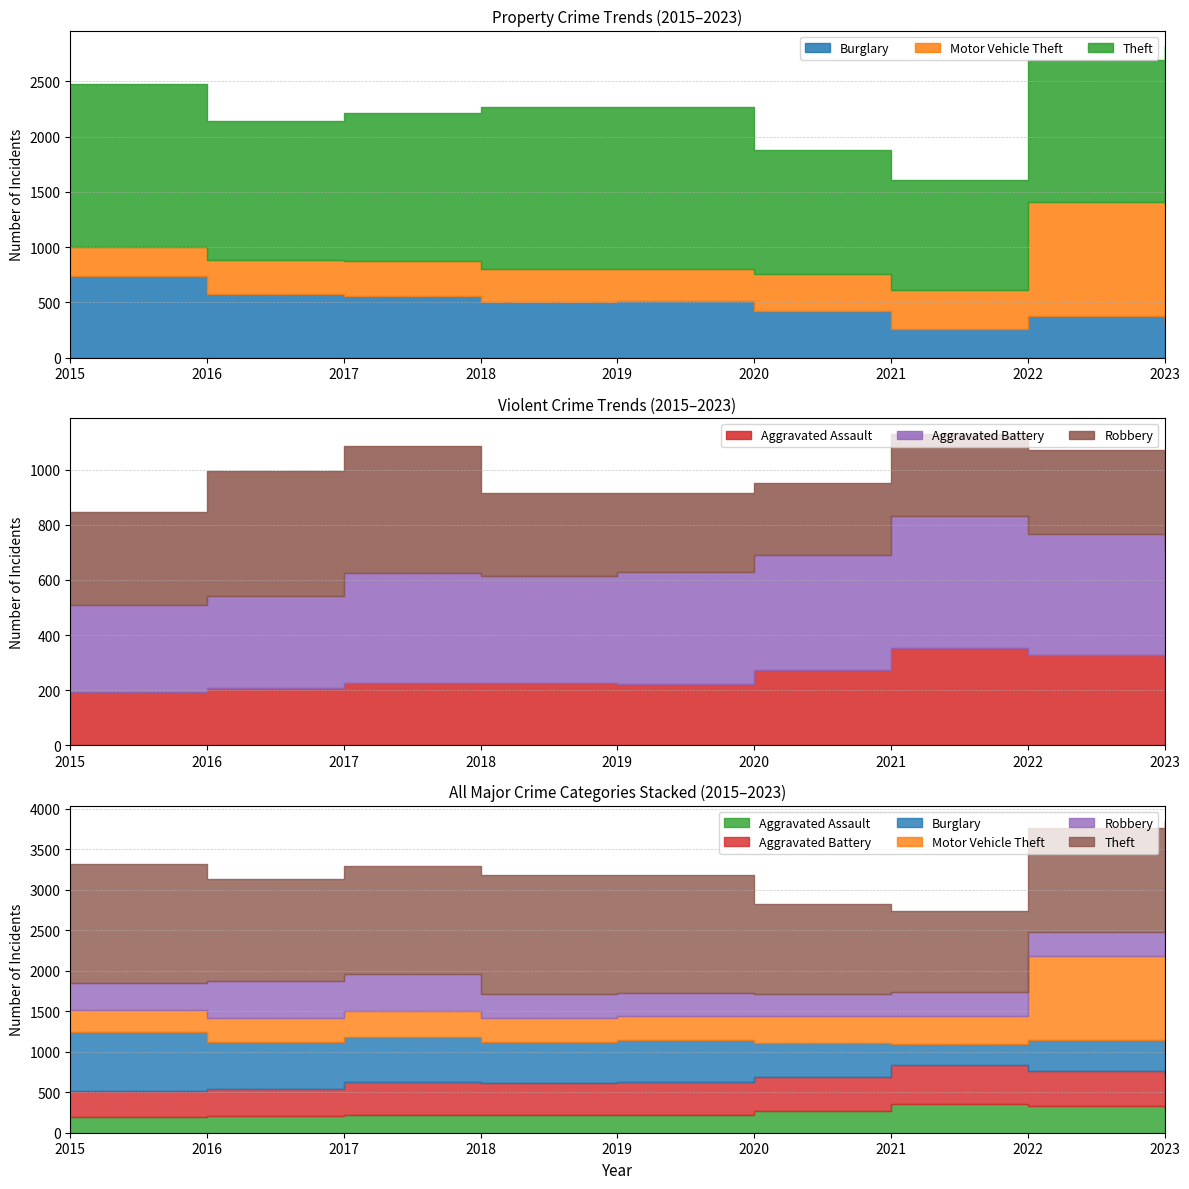

At how many categories does at least one series exceed 803?

9